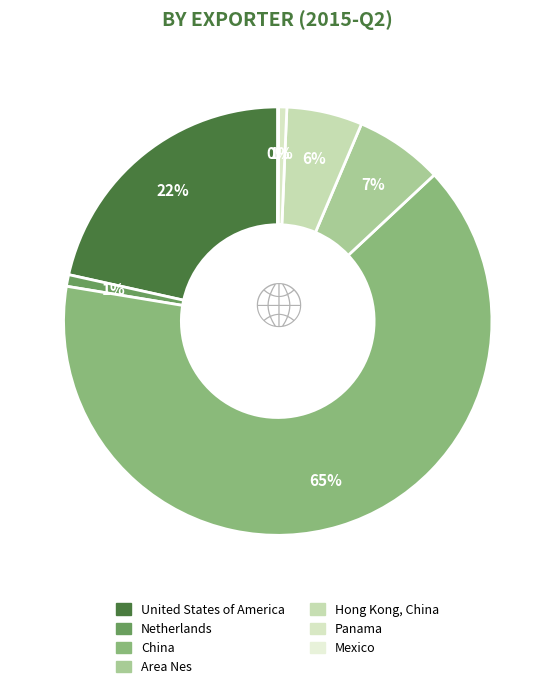

What is the smallest slice in the pie chart?

Mexico